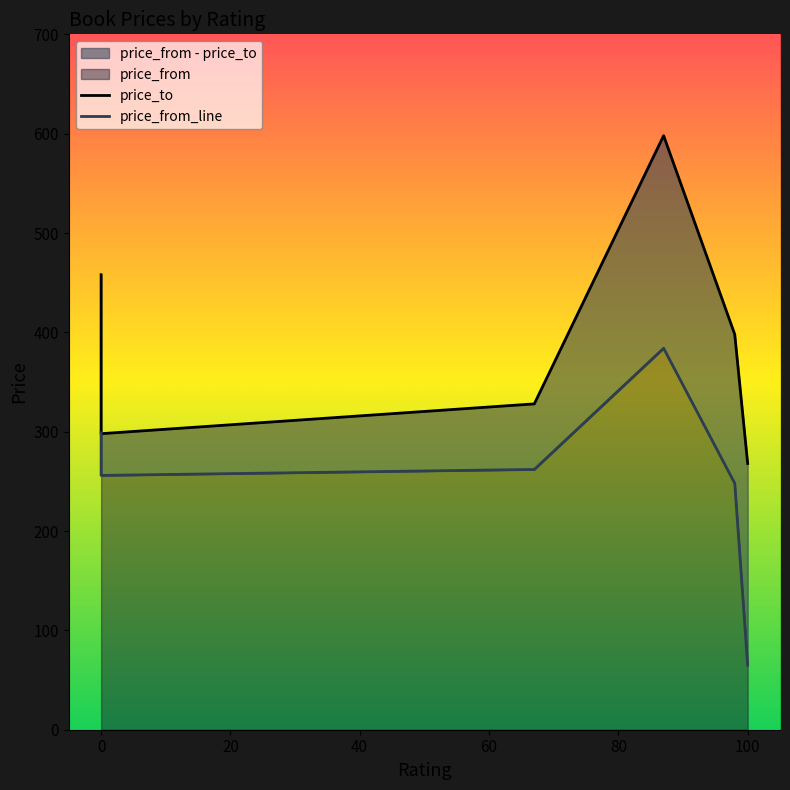

True or false: price_from has a value of 262 at 67.

True